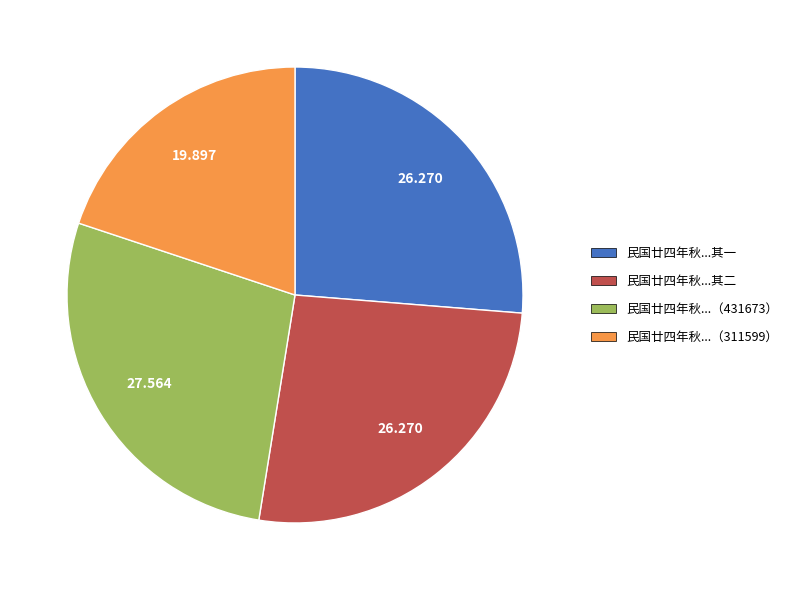

Is there a majority slice in this chart?

No